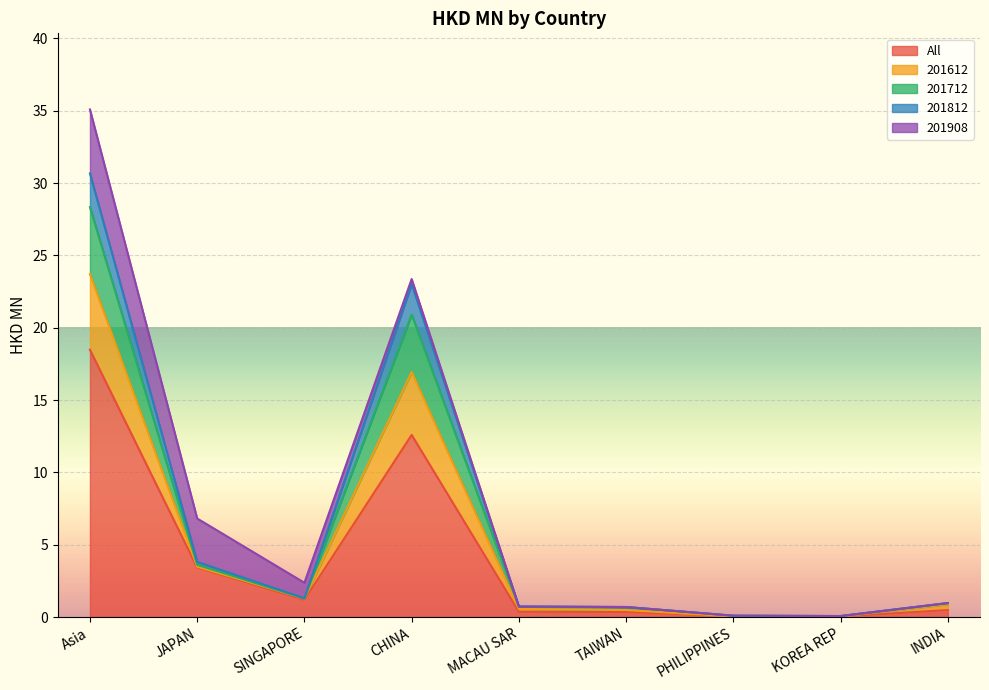

What is the difference between the highest and lowest values at INDIA?

0.5